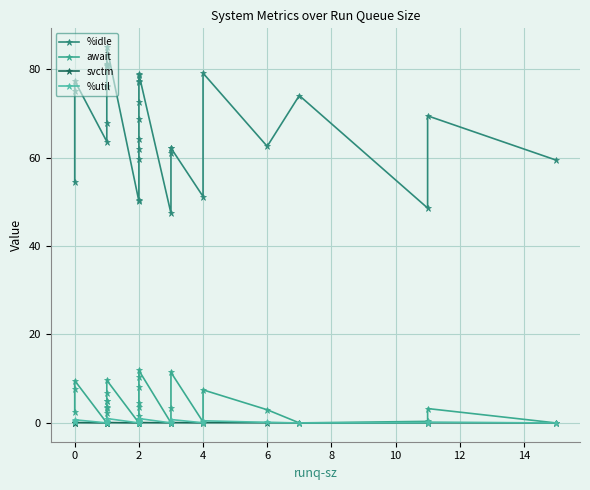

True or false: %util has a value of 0.1 at 2.

False